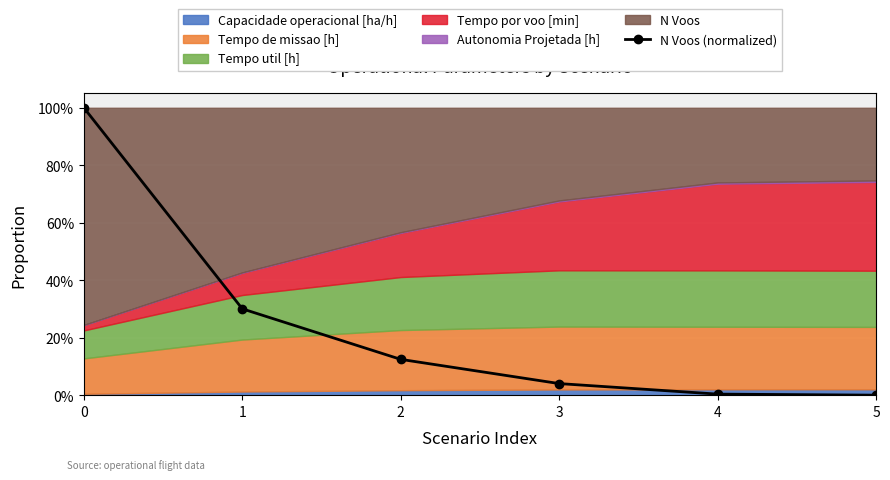

What is the sum of the values at 4 and 1?

30.4